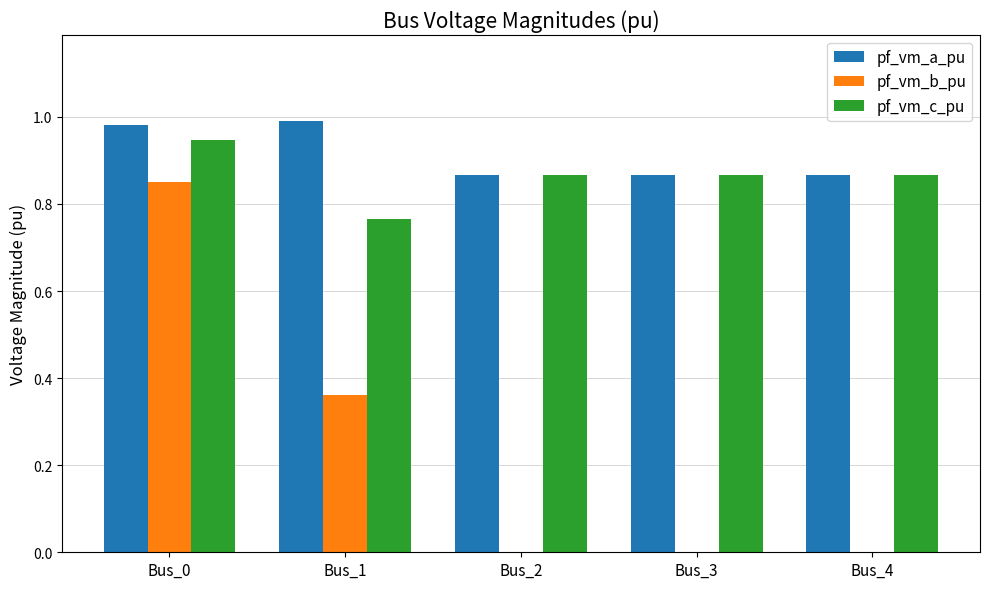

Is the value of pf_vm_b_pu at Bus_2 greater than the value of pf_vm_a_pu at Bus_1?

No